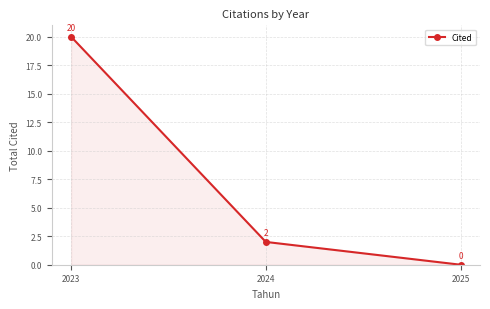

What is the approximate value at 2023, to the nearest 5?

20